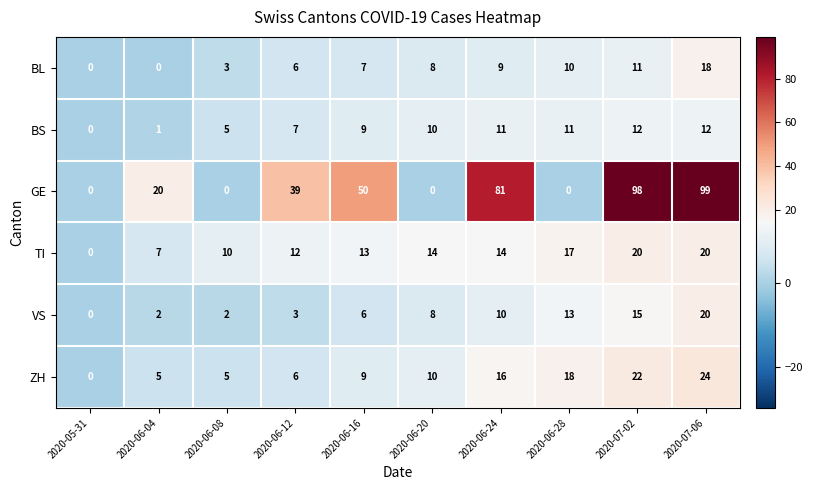

Which series has the largest range (max minus min)?

GE